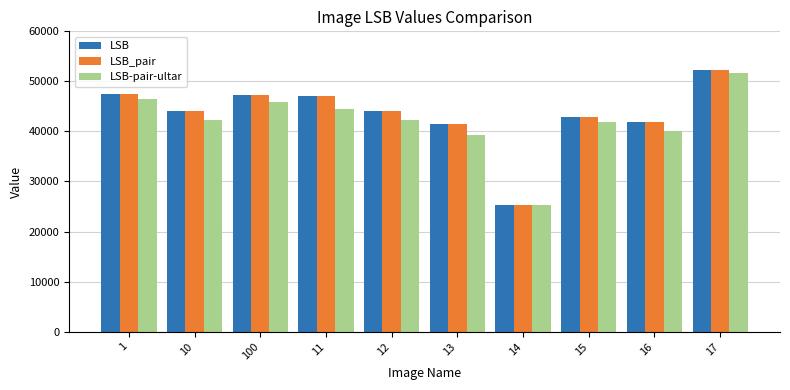

What position from the right is 10?

9